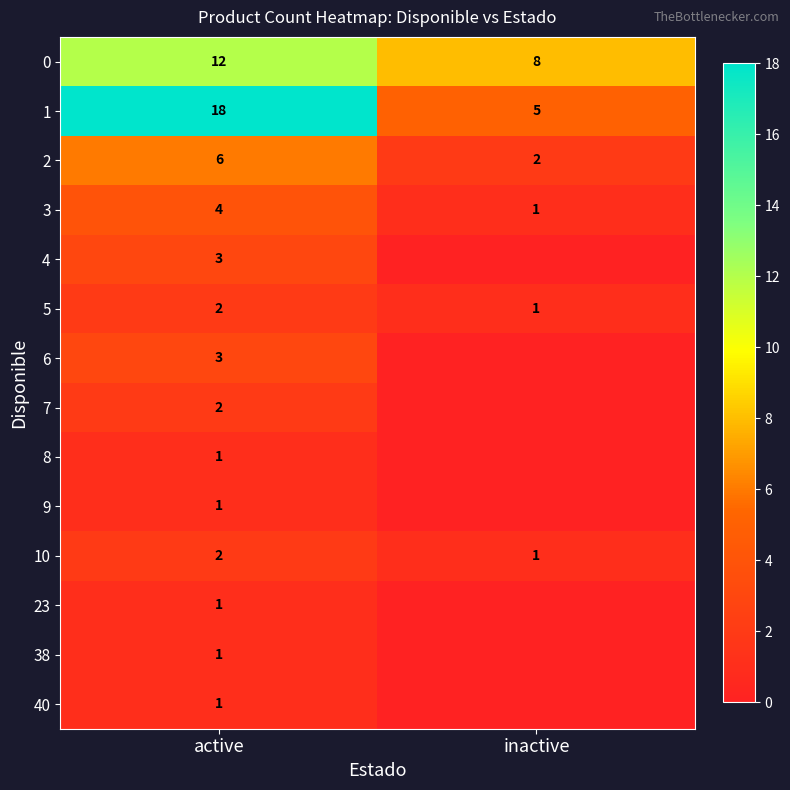

Where is 1 nearest to the value 11?

inactive